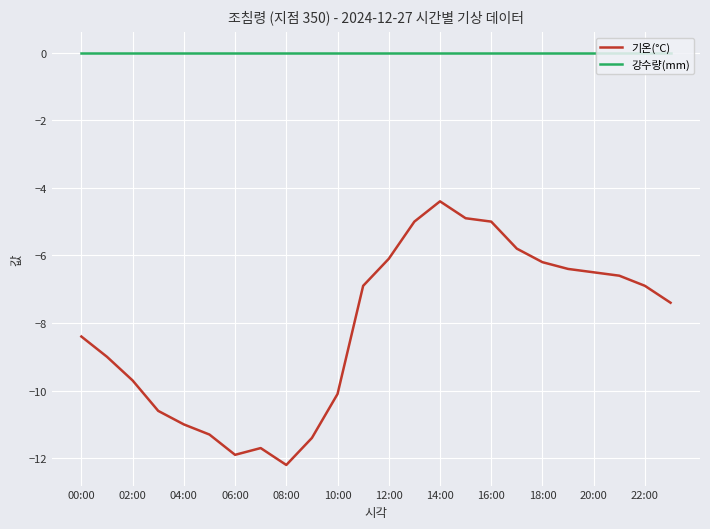

Which series has the largest range (max minus min)?

기온(°C)